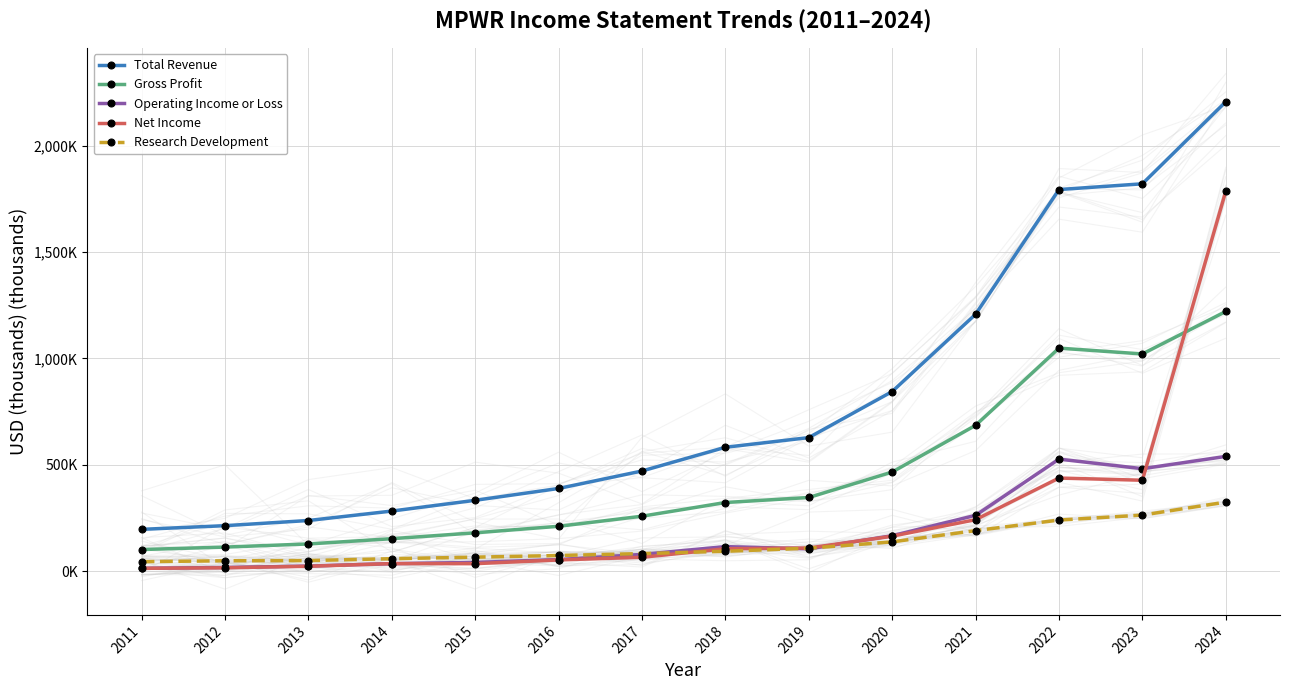

Rank the series by their maximum value, from highest to lowest.

Total Revenue, Net Income, Gross Profit, Operating Income or Loss, Research Development